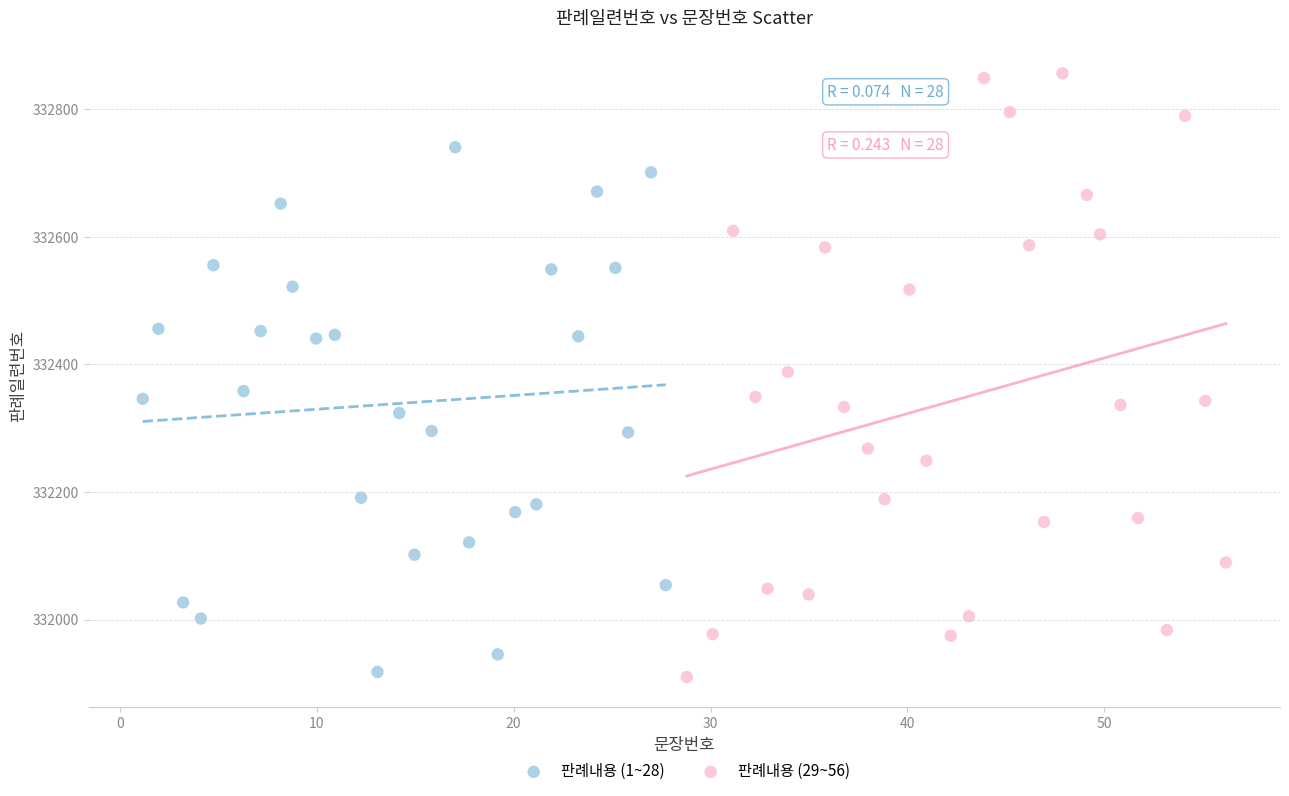

Which series has the largest Y range (max minus min)?

판례내용 (29~56)